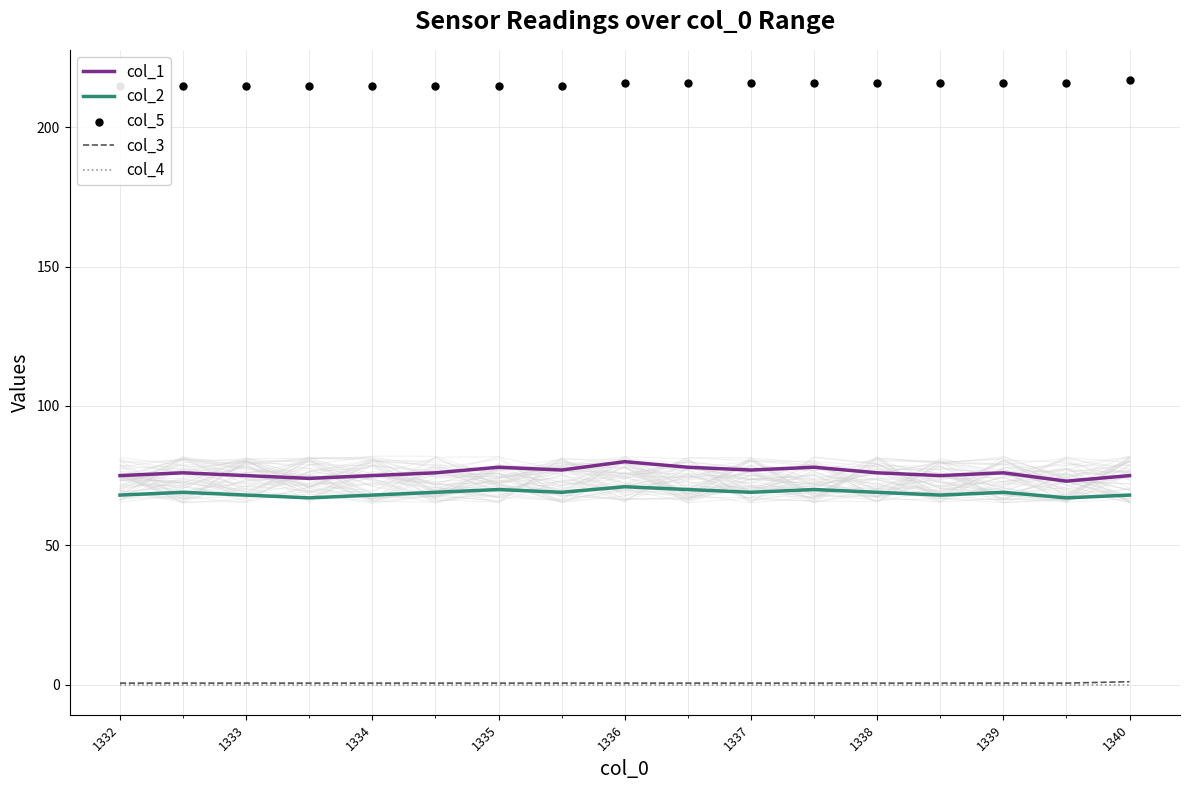

At how many categories does at least one series exceed 57?

17